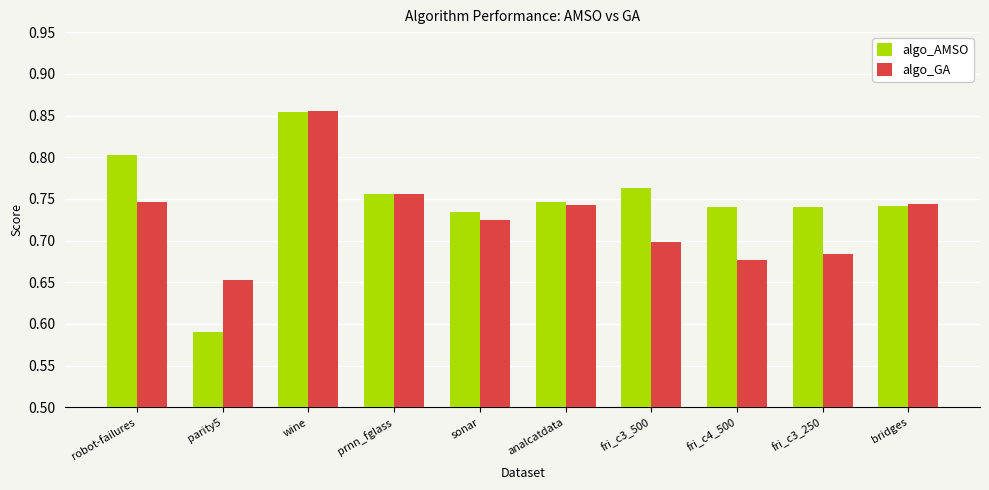

What is the difference between the maximum and second lowest values in the algo_GA series?

0.2